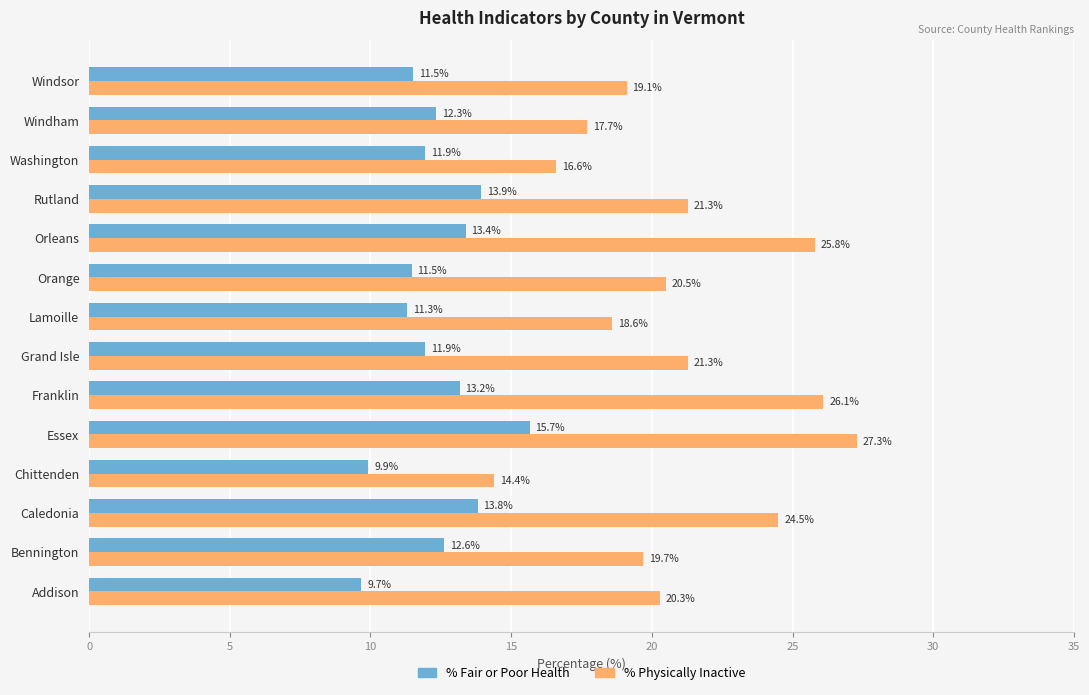

The value of % Physically Inactive at Addison is 20.3. True or false?

True